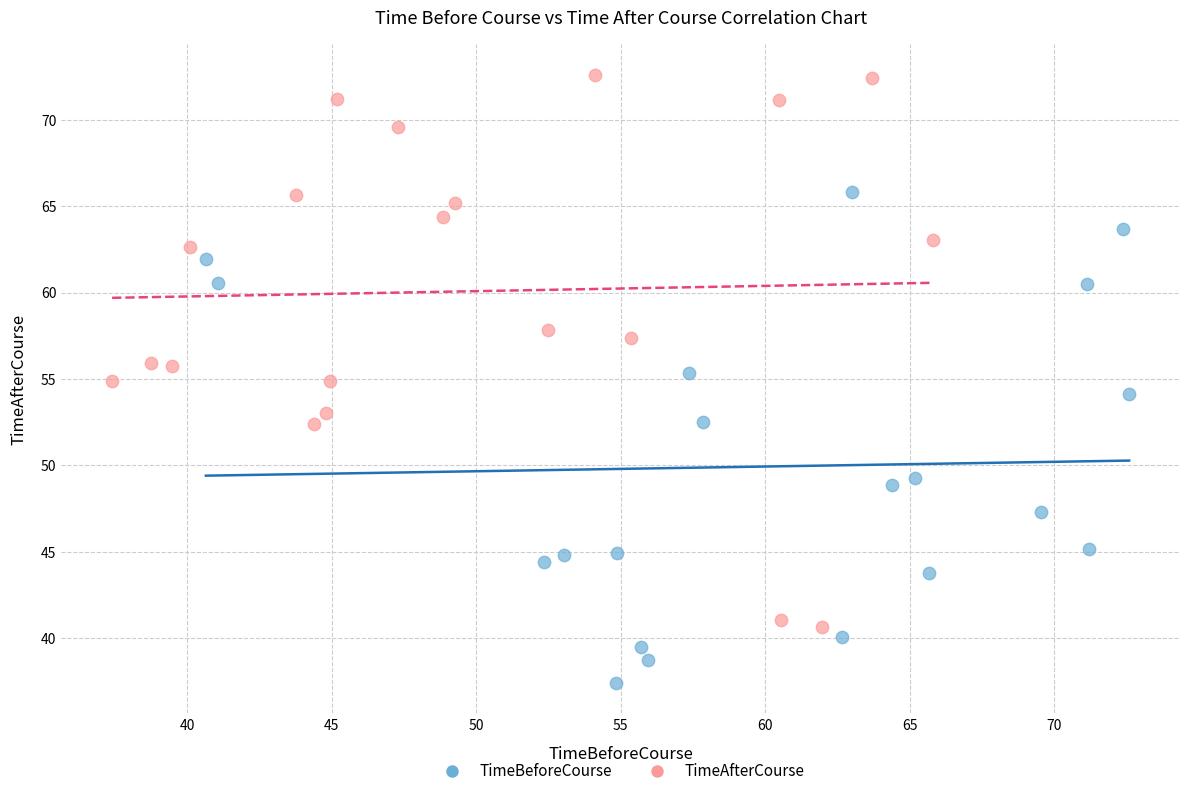

Which series reaches the maximum Y coordinate?

TimeAfterCourse